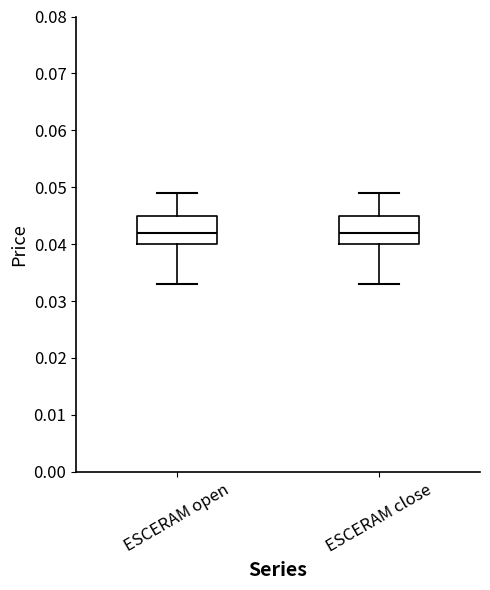

Reading left to right, transcribe this box plot: for each box, give where its median line is, the range the box spans, and where its two whiskers end, as read against the y-axis. The values are not printed on the chart, so give them approximately, as read against the axis.

ESCERAM open: median 0.042, box 0.040 to 0.045, whiskers 0.033 to 0.049
ESCERAM close: median 0.042, box 0.040 to 0.045, whiskers 0.033 to 0.049